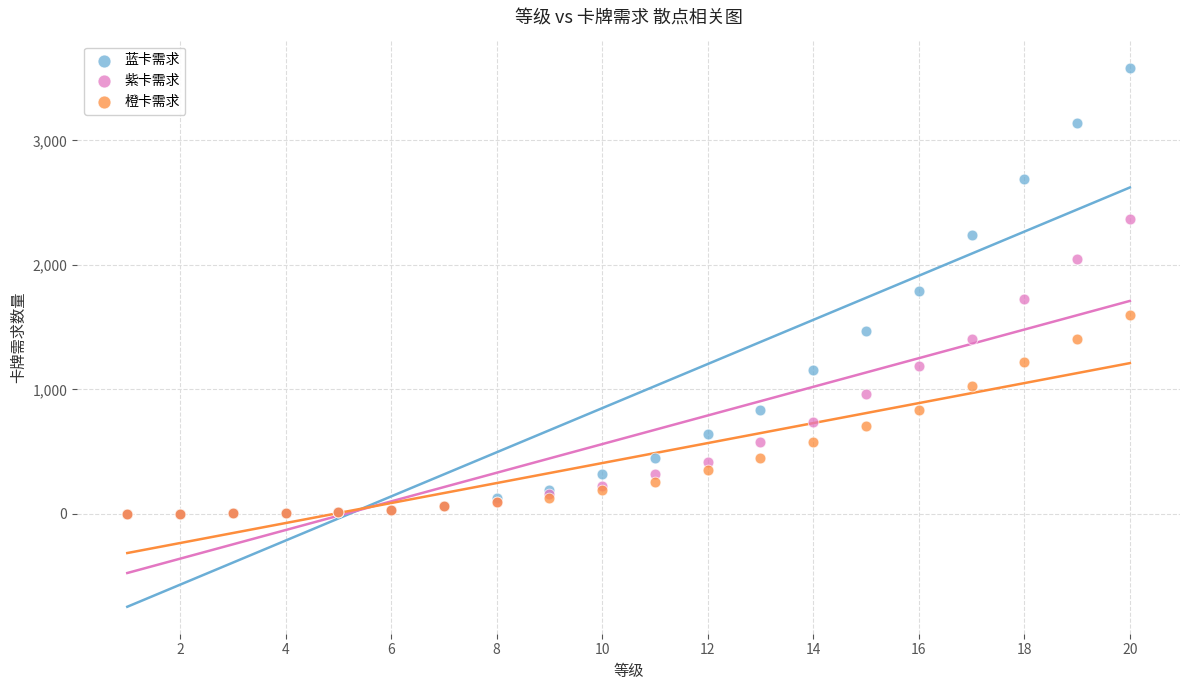

What are all the series names shown in the legend?

蓝卡需求, 紫卡需求, 橙卡需求